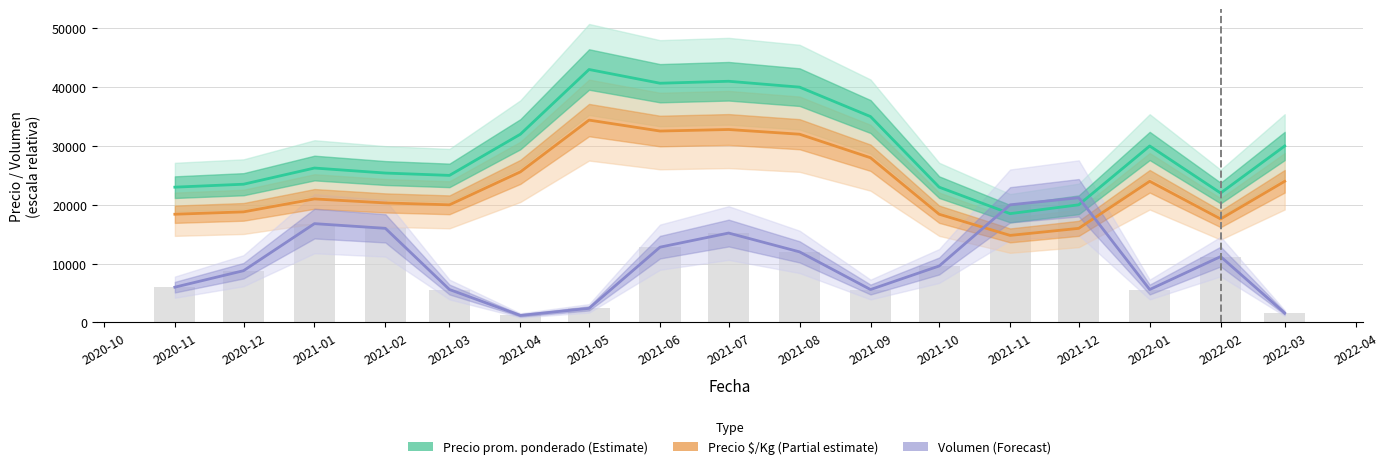

At how many categories does at least one series exceed 28895?

8